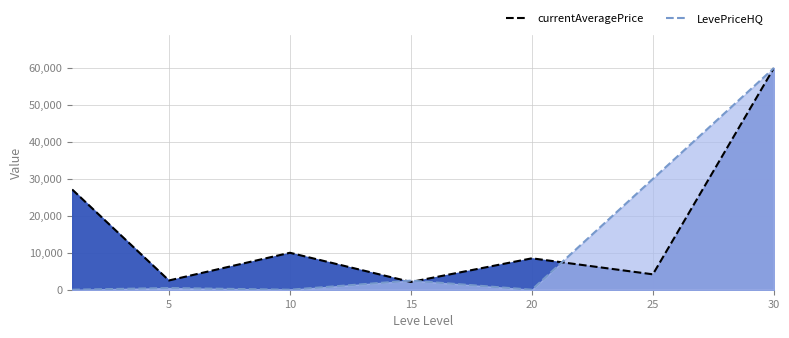

The LevePriceHQ series shows 44133.2 at 25. True or false?

False